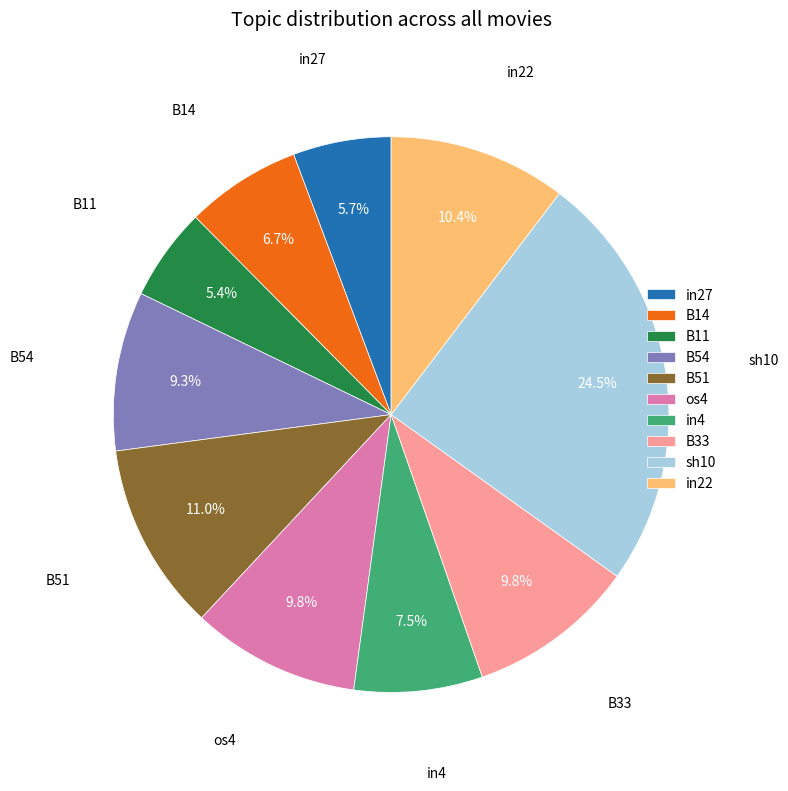

What is the total percentage of in4 and in27?

13.2%